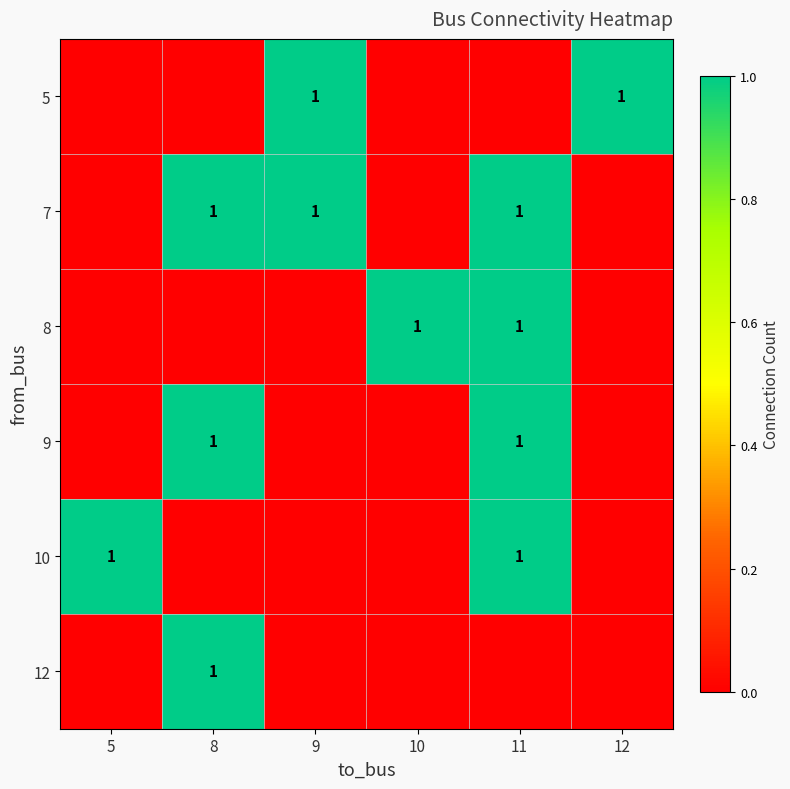

The 7 series shows 1 at 9. True or false?

True